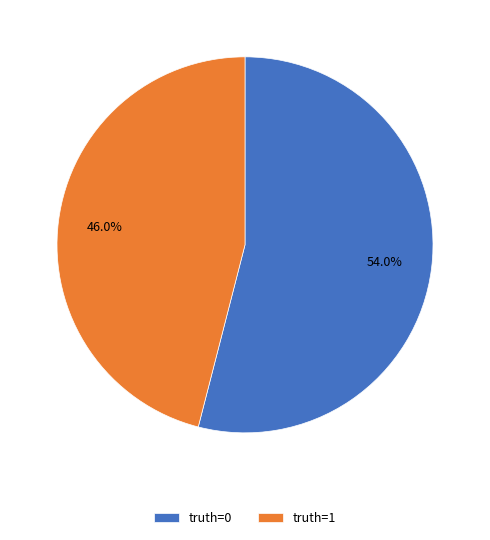

What percentage is NOT represented by truth=1?

54.0%